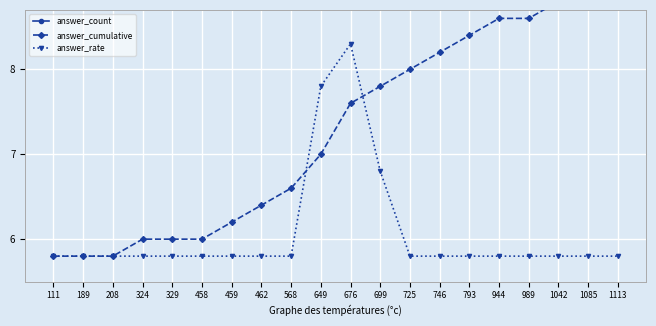

At which category is the sum across all series the highest?

676